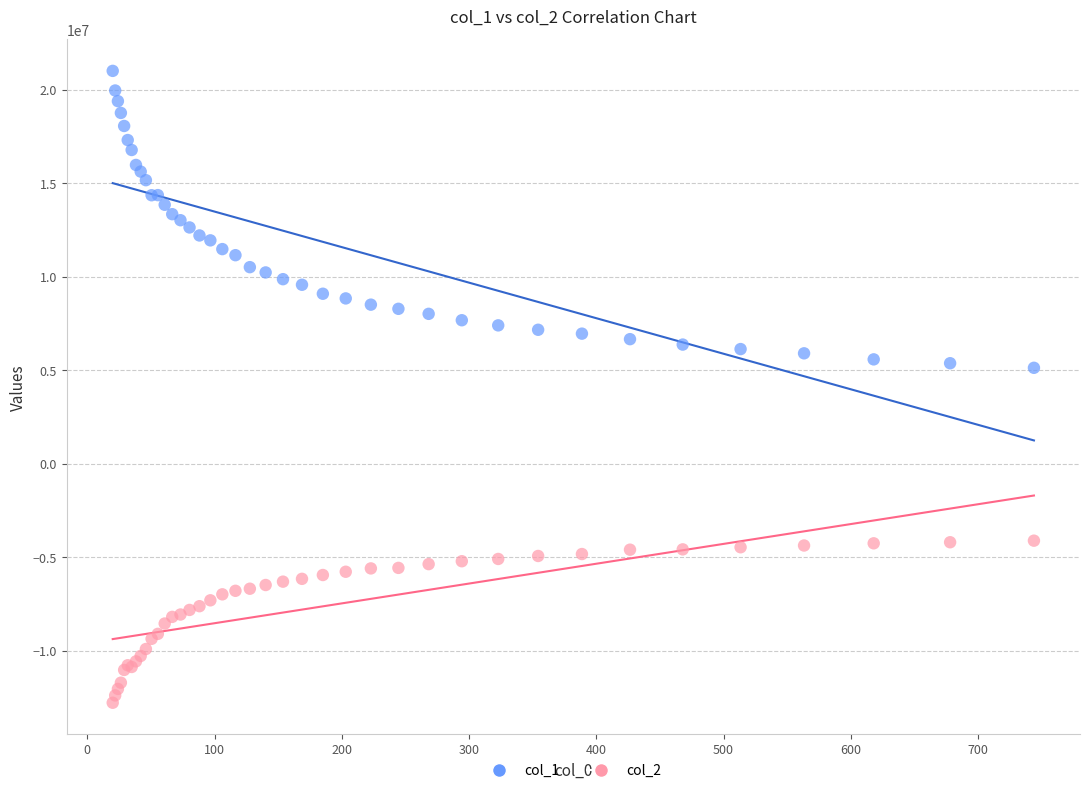

What is the X range (max minus min) for the scatter plot?

723.9